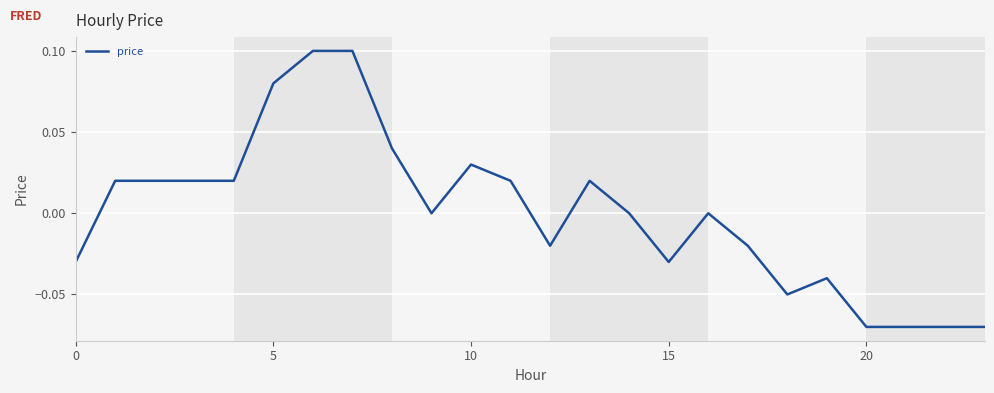

How many interior local valleys (lower than both neighbors) does the data have?

4